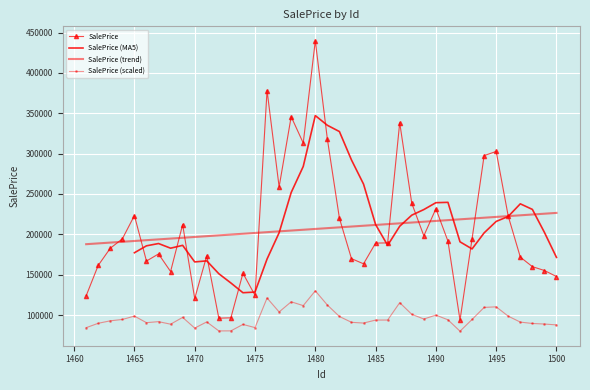

At which label is the value closest to 266700?

1477